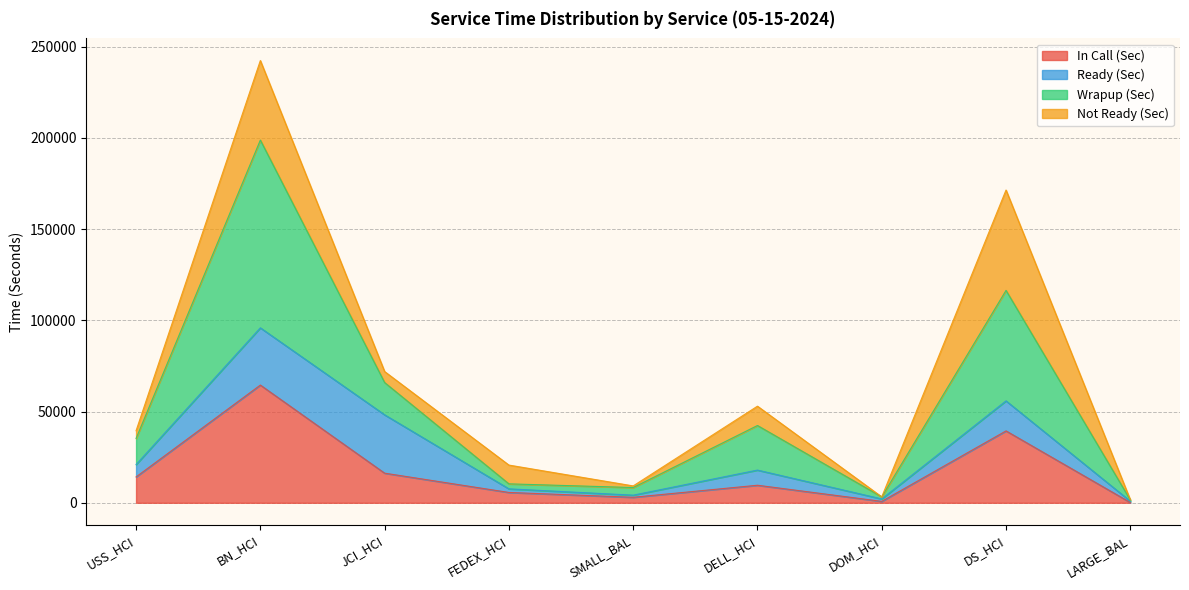

Which category has the highest value in the In Call (Sec) series?

BN_HCI